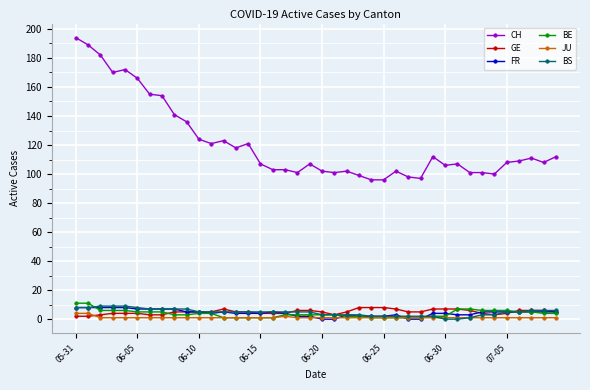

What is the value of the GE point at the 21st from the left?

5